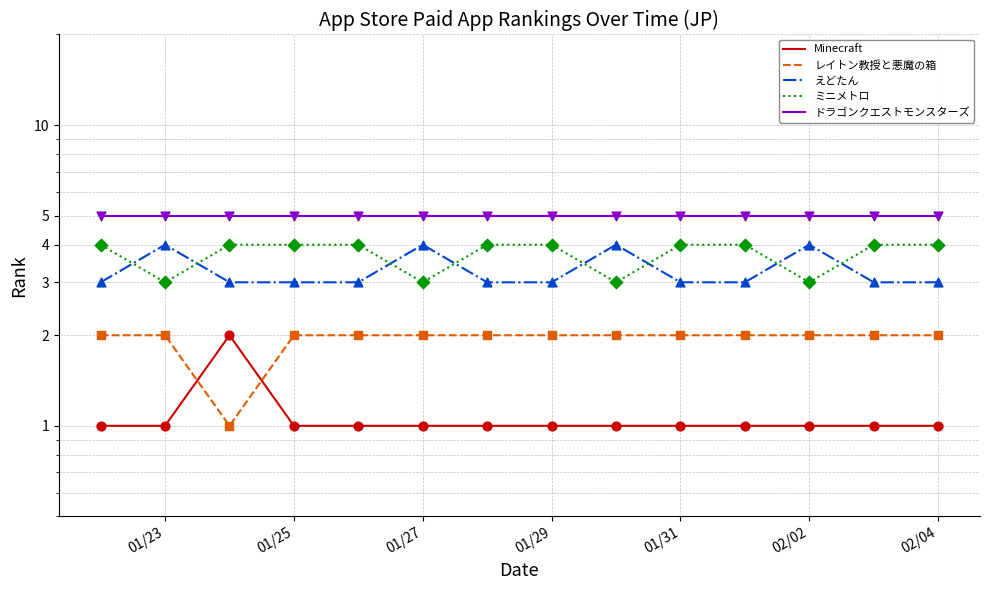

Which series reaches the maximum Y coordinate?

ドラゴンクエストモンスターズ